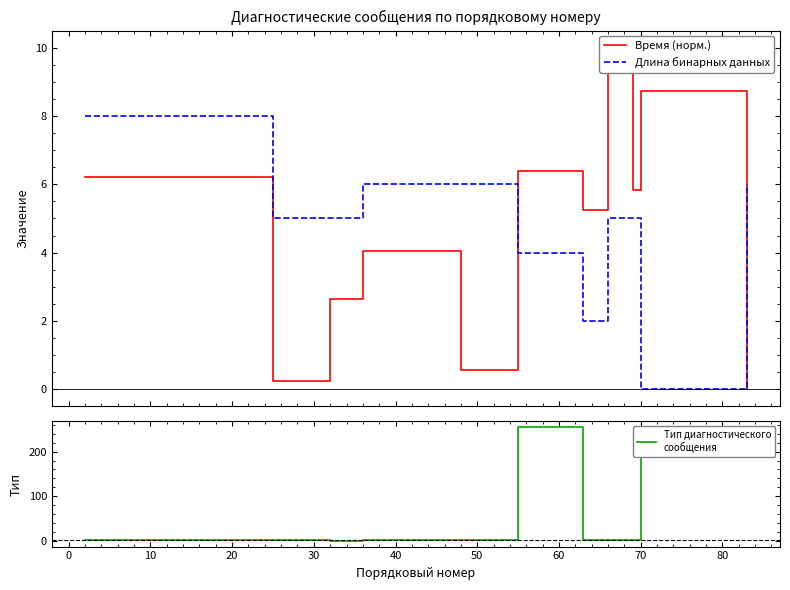

What is the difference between the second highest and second lowest values in the Длина бинарных данных series?

4